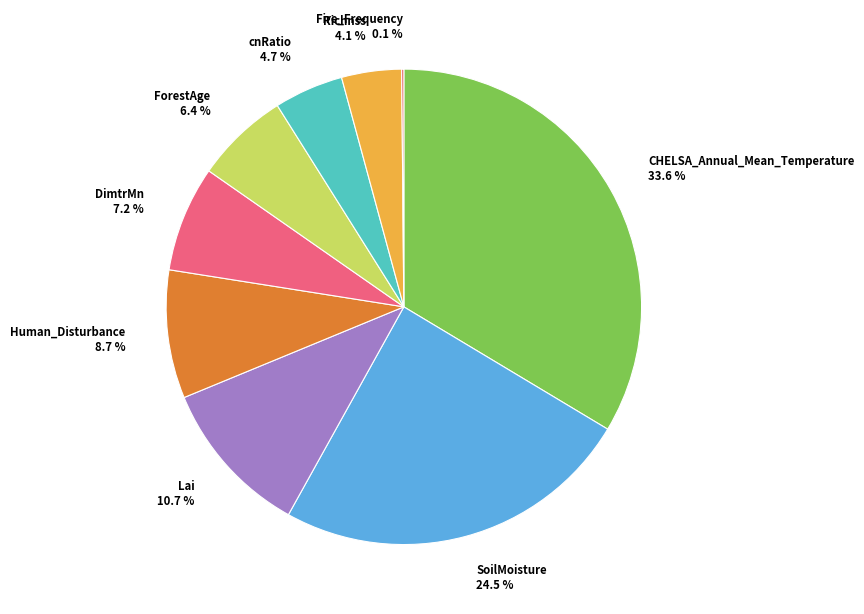

Which category has the biggest portion of the pie?

CHELSA_Annual_Mean_Temperature